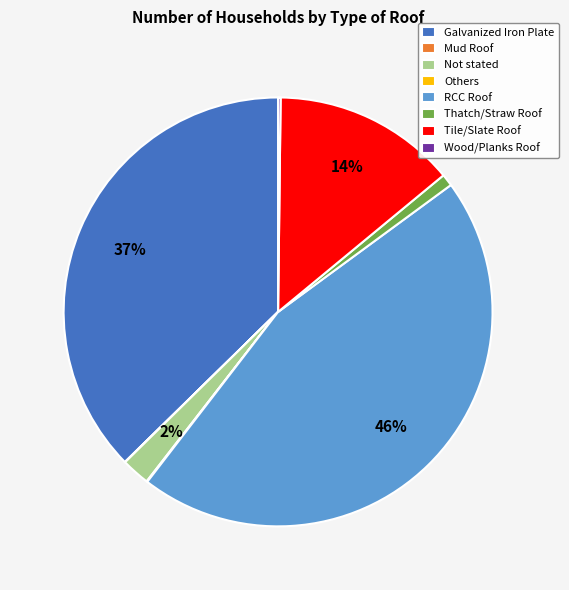

Which category has the biggest portion of the pie?

RCC Roof